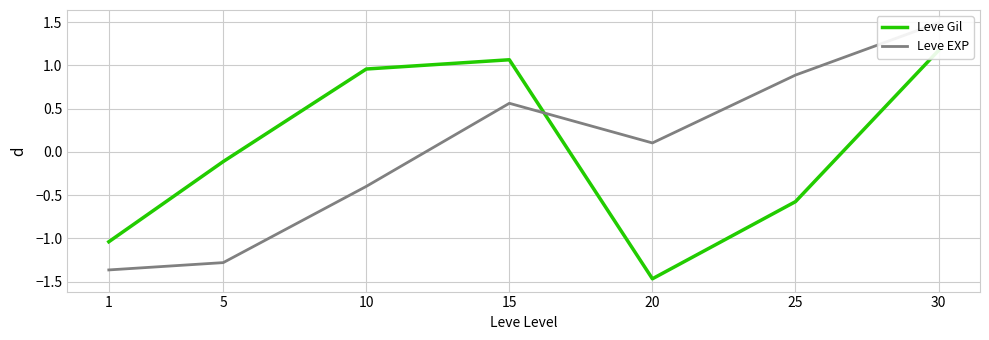

Where is Leve EXP nearest to the value 0?

20